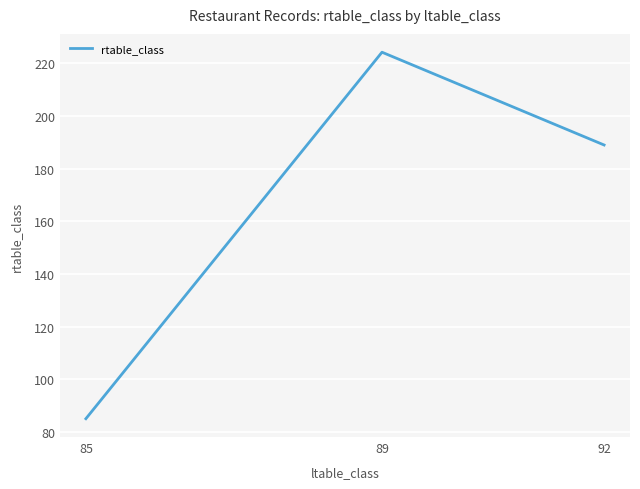

What is the sum of the values at 92 and 85?

274.0